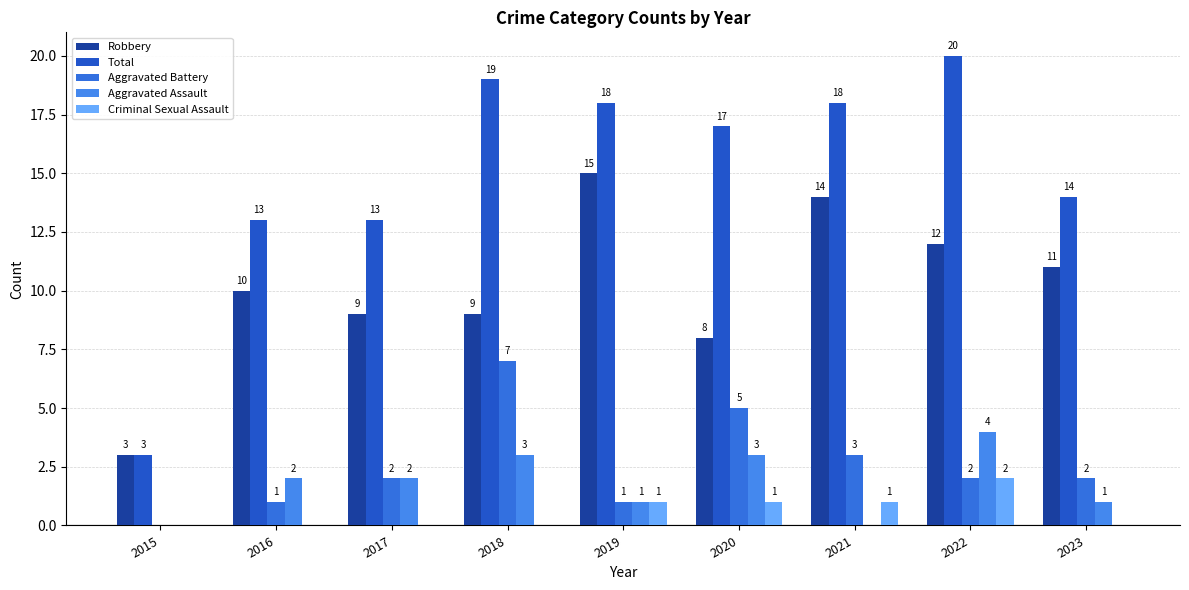

True or false: Criminal Sexual Assault has a value of 1 at 2019.

True